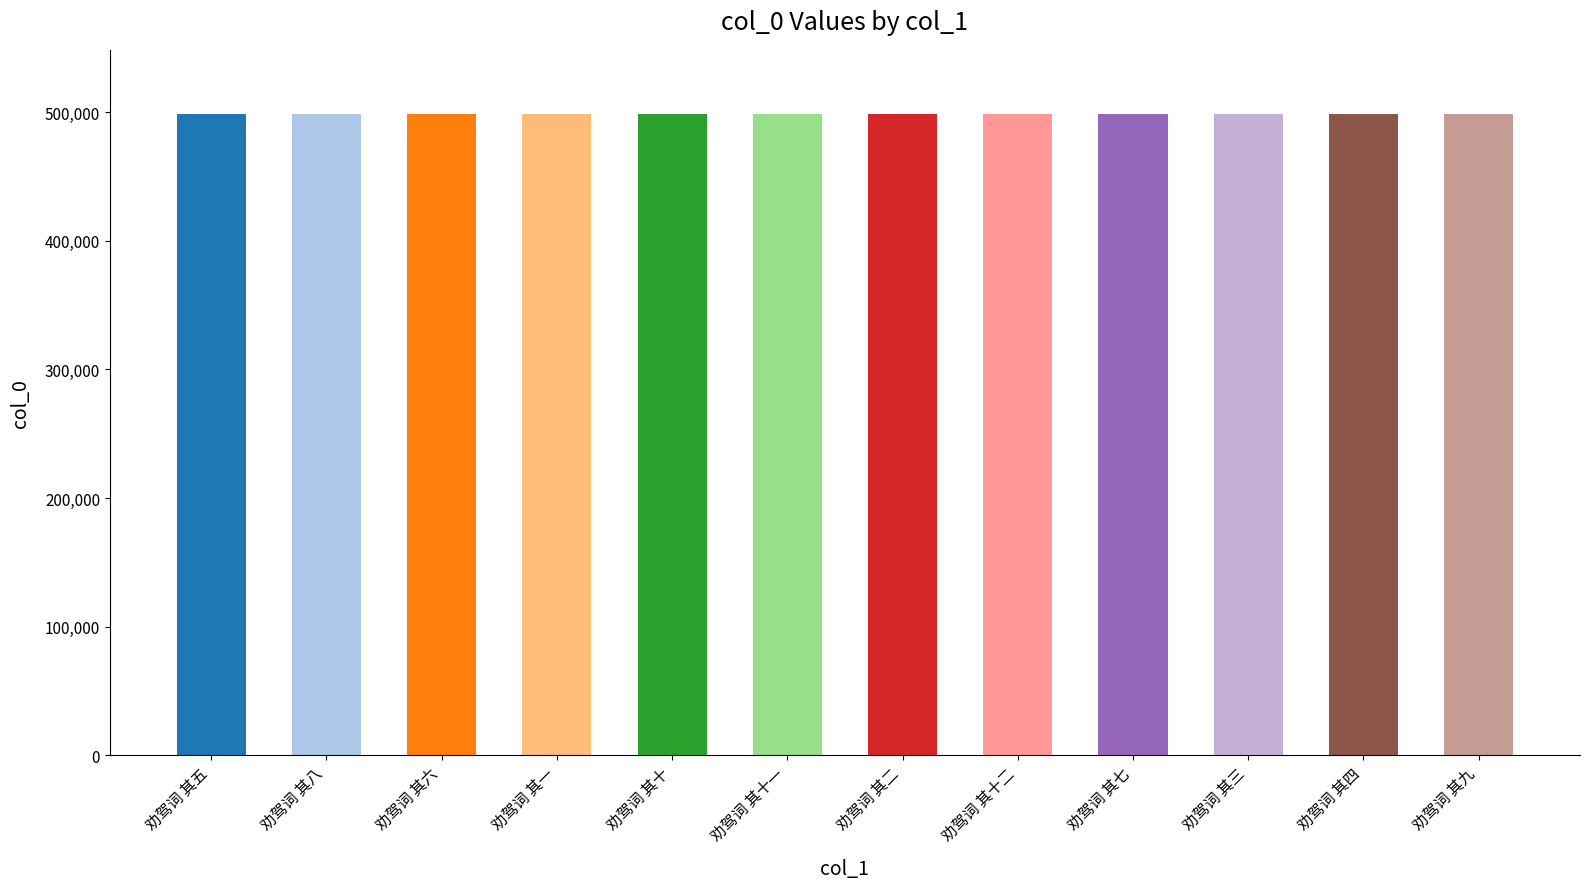

What is the sum of all values?

5982702